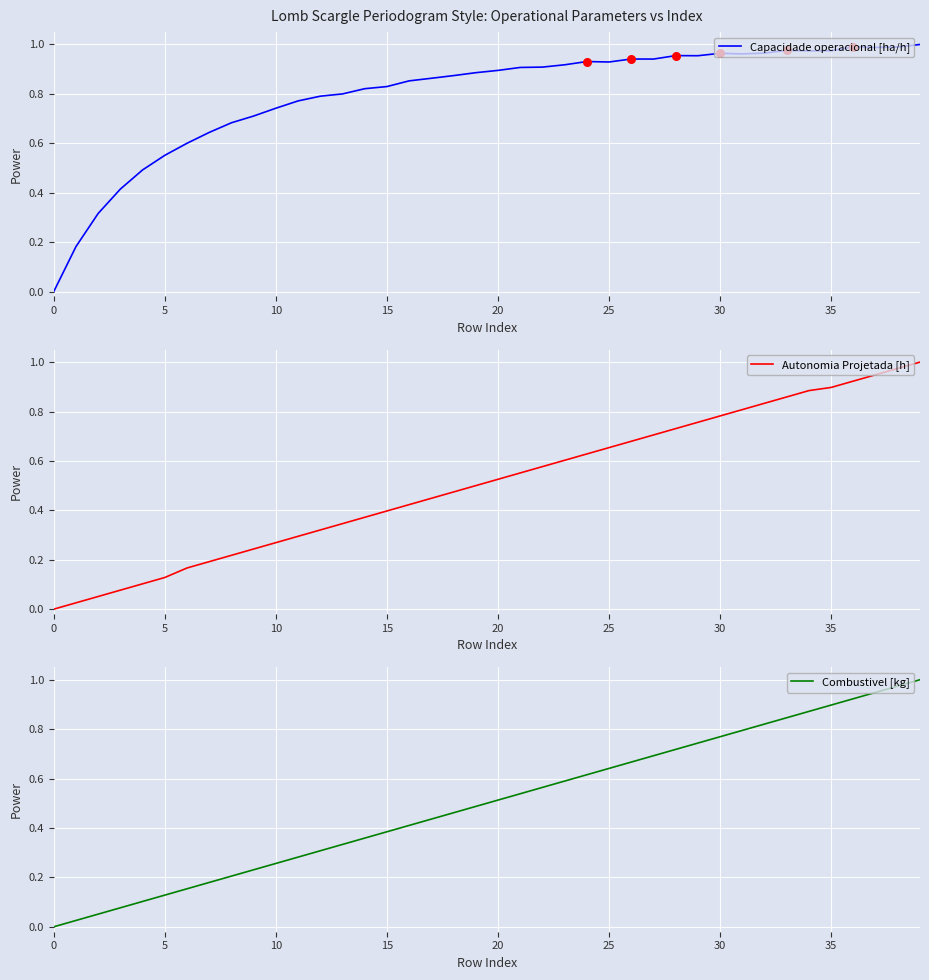

Is the value of Combustivel [kg] at 12 greater than the value of Autonomia Projetada [h] at 19?

No